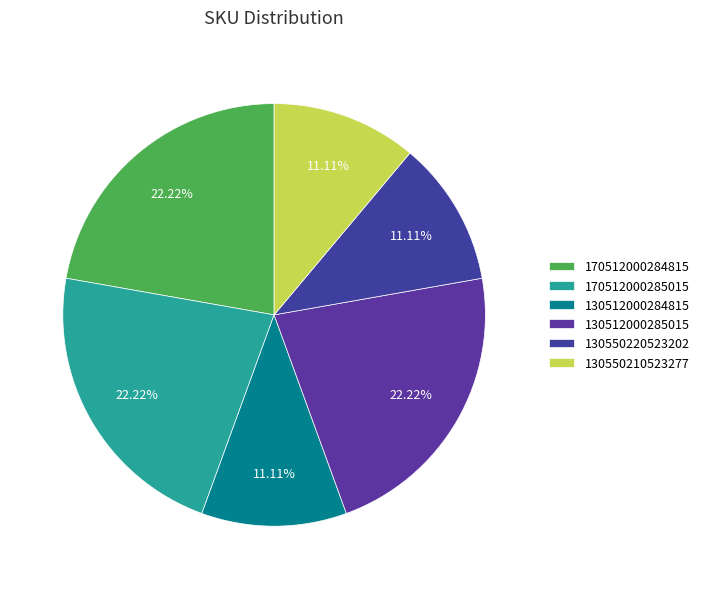

How many segments does this pie chart have?

6